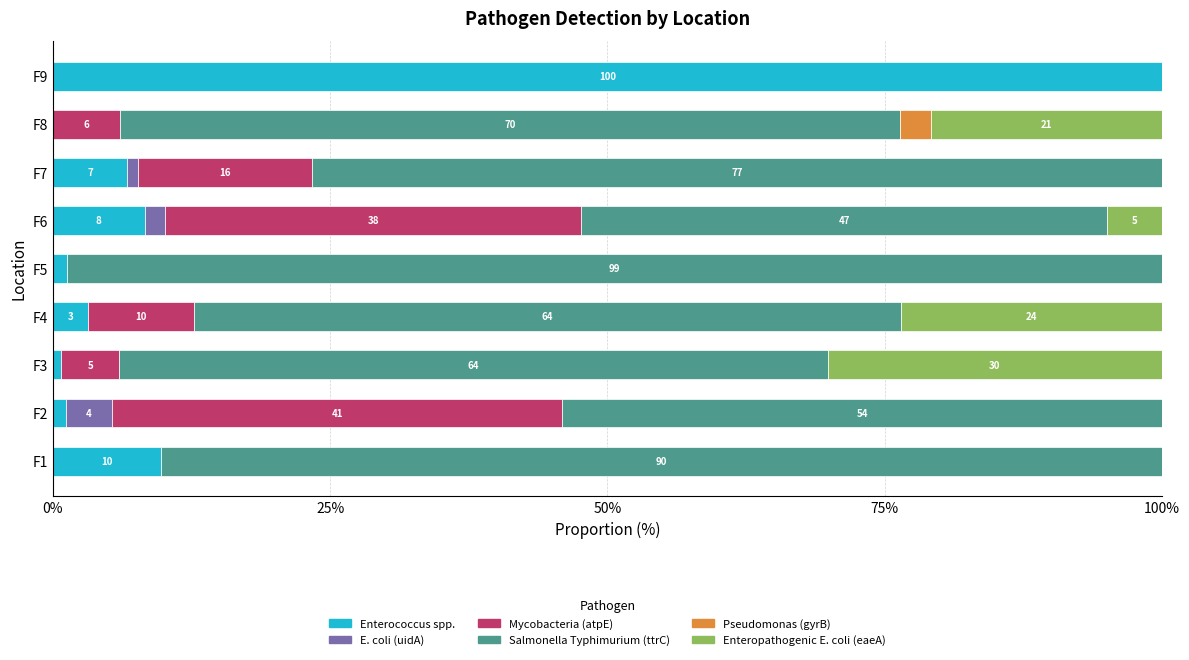

What is the highest value of the Enterococcus spp. series?

100.0